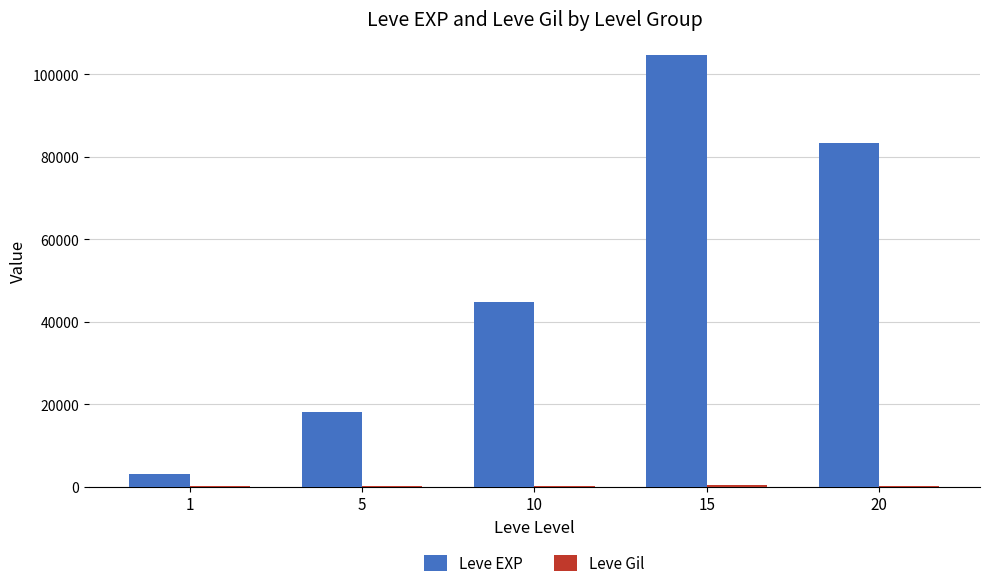

Count the number of categories in the chart.

5